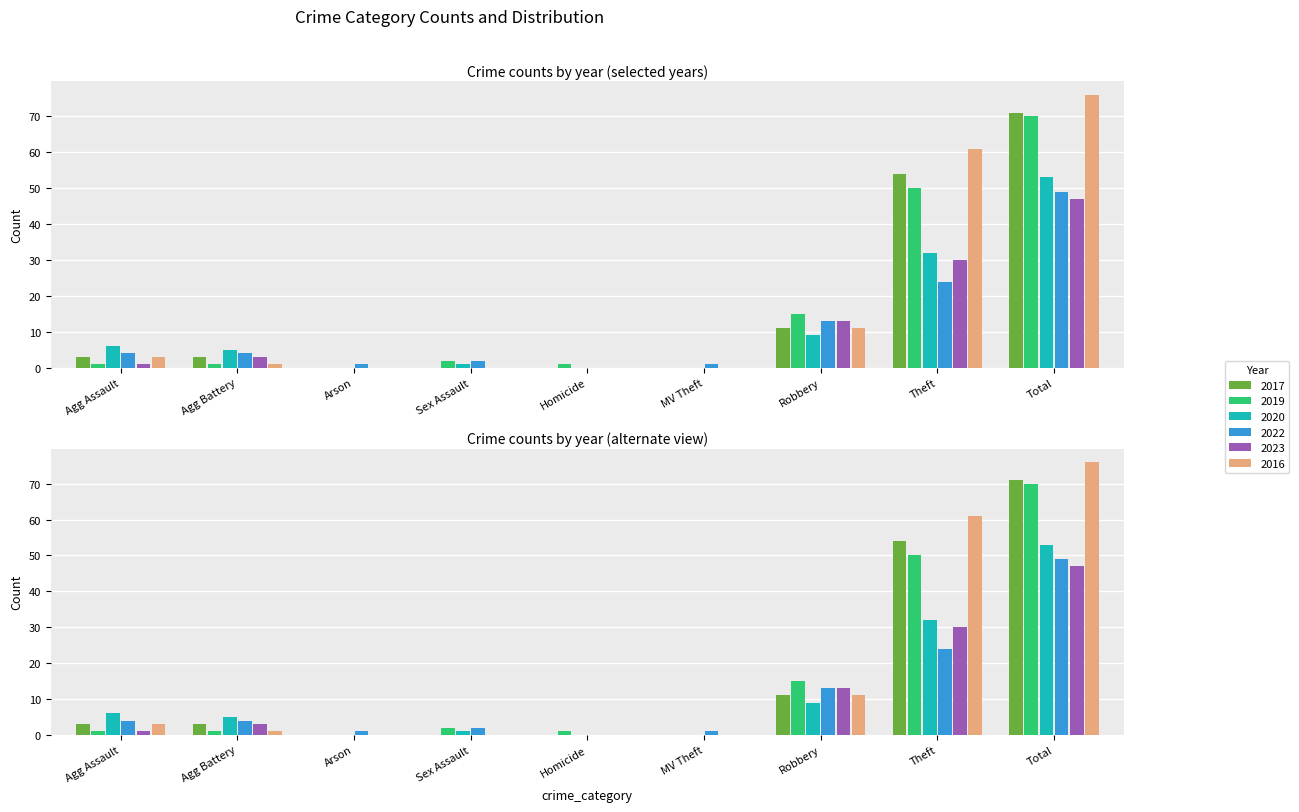

Reading right to left, extract all data points from this chart.

2017: 71	54	11	0	0	0	0	3	3
2019: 70	50	15	0	1	2	0	1	1
2020: 53	32	9	0	0	1	0	5	6
2022: 49	24	13	1	0	2	1	4	4
2023: 47	30	13	0	0	0	0	3	1
2016: 76	61	11	0	0	0	0	1	3